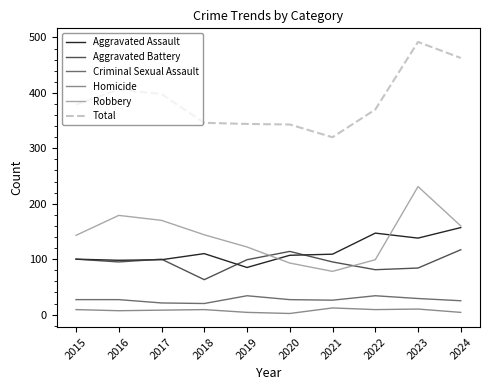

What is the approximate value of Total at 2022, to the nearest 50?

350